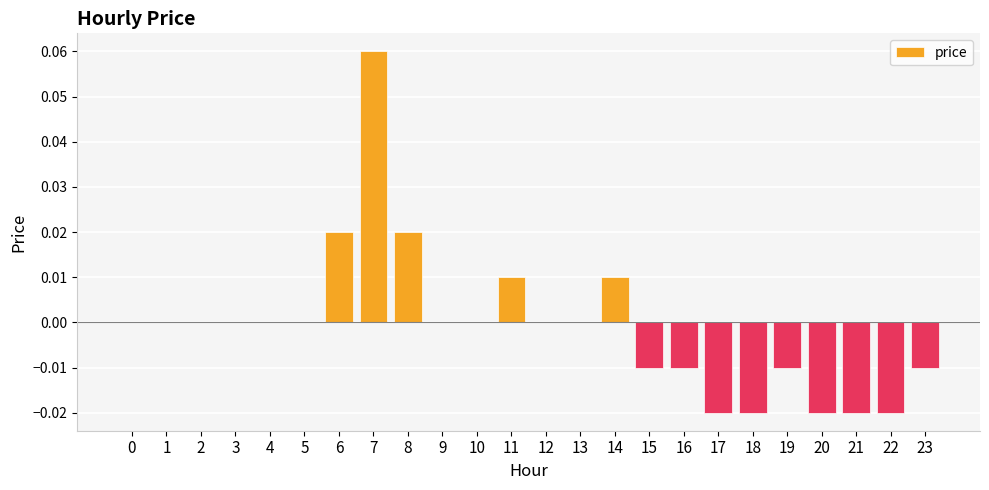

Which label corresponds to the largest value in the chart?

7